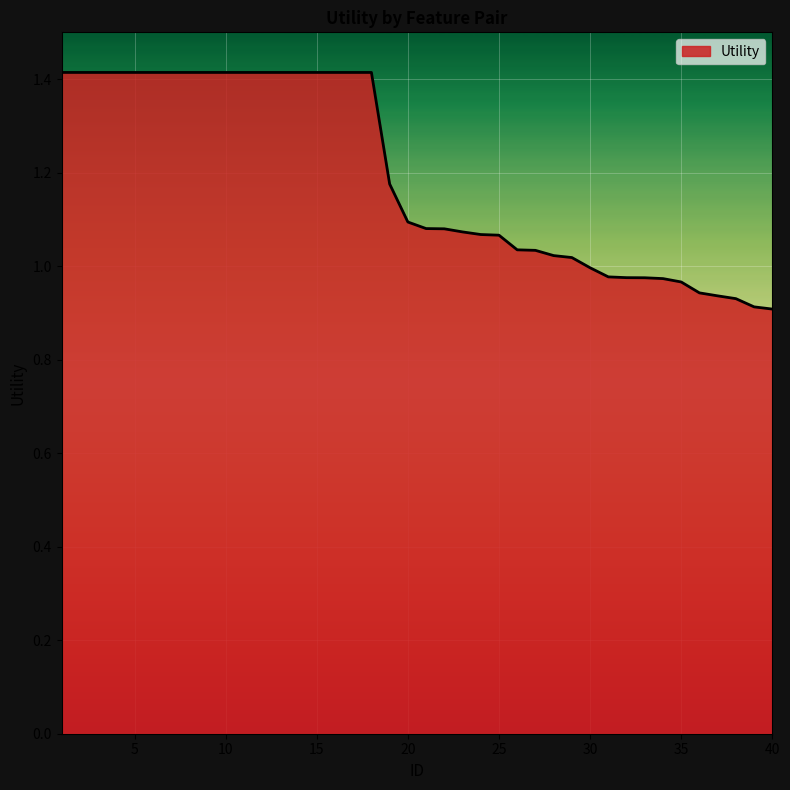

How many lines are shown in the chart?

1